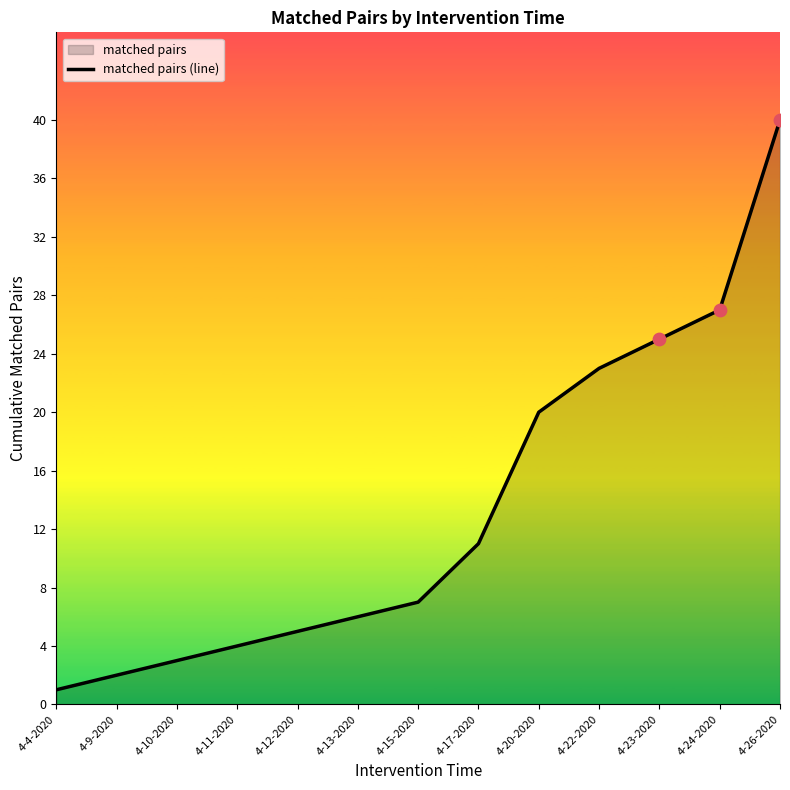

Which has a higher value, 4-24-2020 or 4-20-2020?

4-24-2020